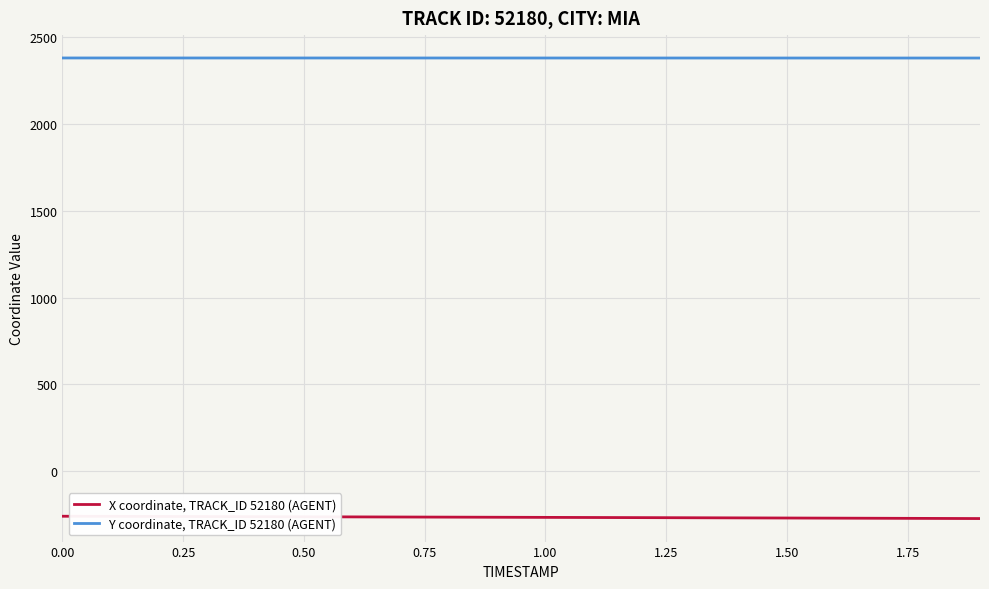

Which series has the largest total across all categories?

Y coordinate, TRACK_ID 52180 (AGENT)